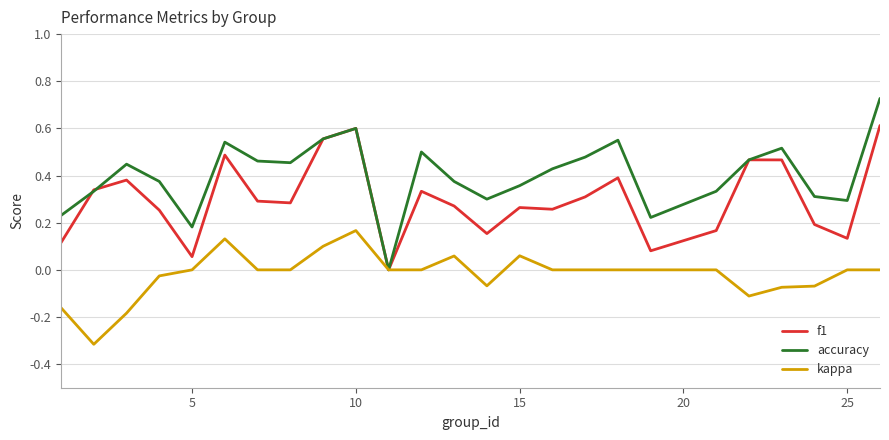

Which series has the largest total across all categories?

accuracy